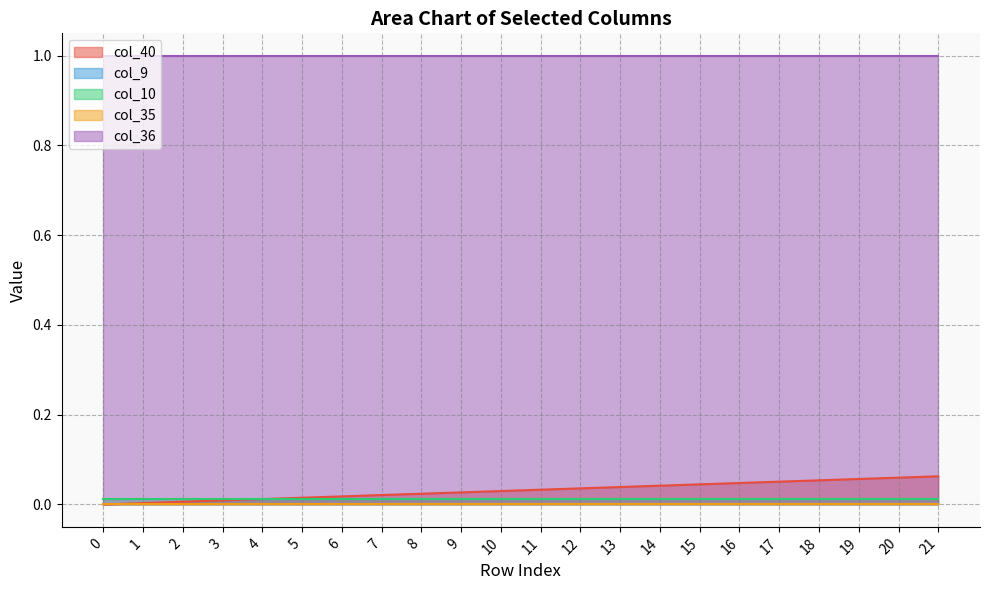

What is the maximum value shown in the chart?

1.0